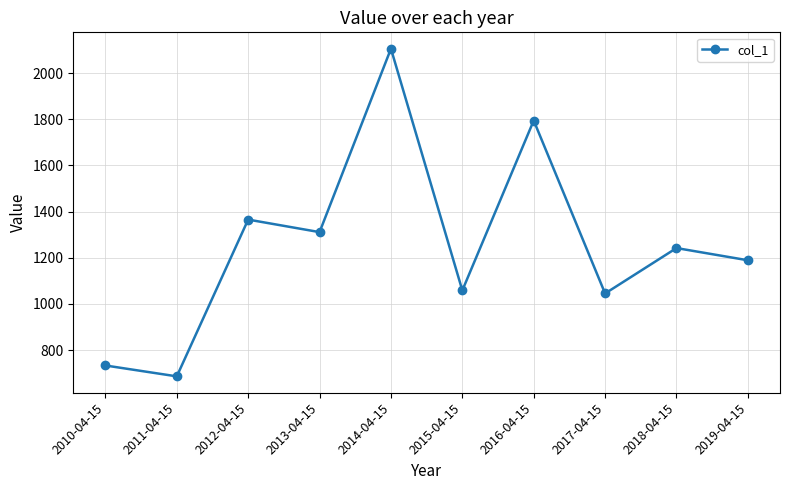

Reading right to left, extract all data points from this chart.

2019-04-15=1189.2	2018-04-15=1242.1	2017-04-15=1045.5	2016-04-15=1794.2	2015-04-15=1058.7	2014-04-15=2105.2	2013-04-15=1311.1	2012-04-15=1365.4	2011-04-15=686.6	2010-04-15=733.7